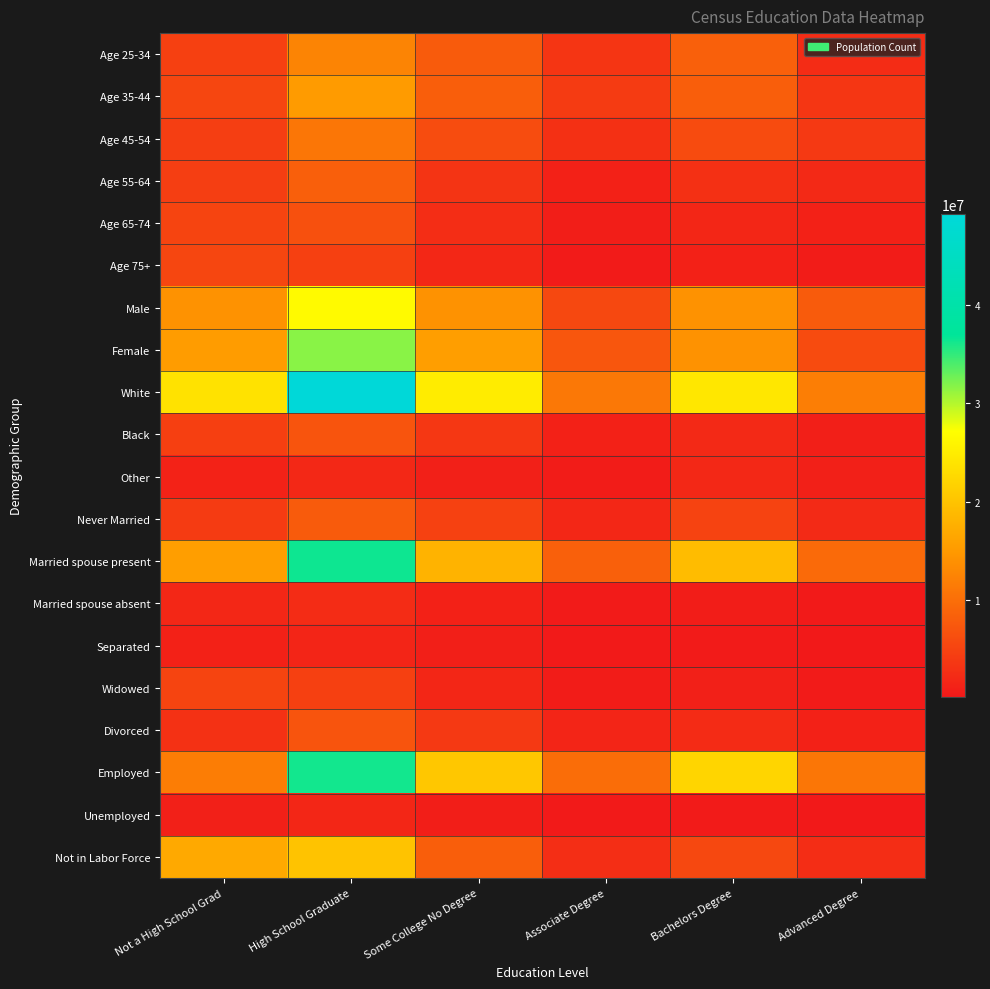

Which series has the largest total across all categories?

White